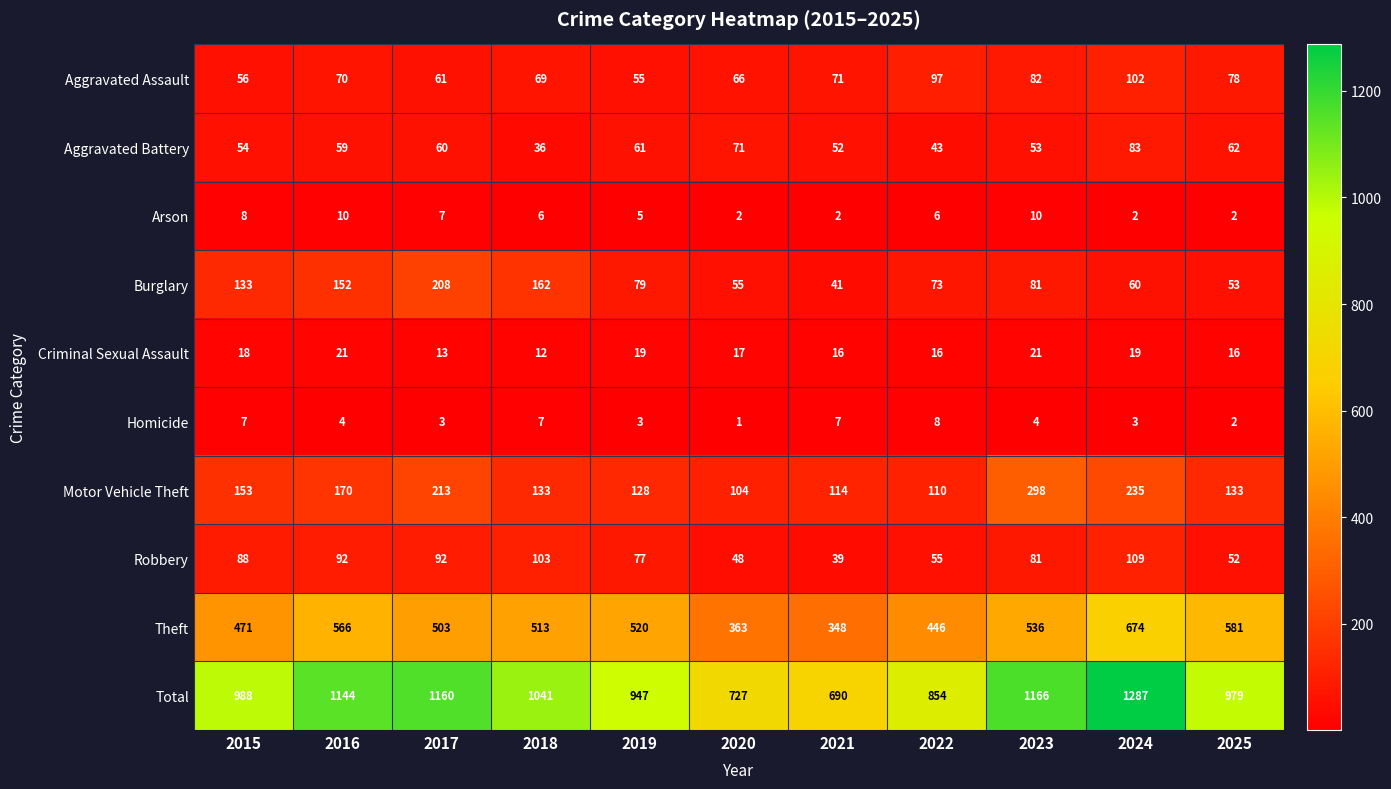

How many data points in Arson are less than 6?

5